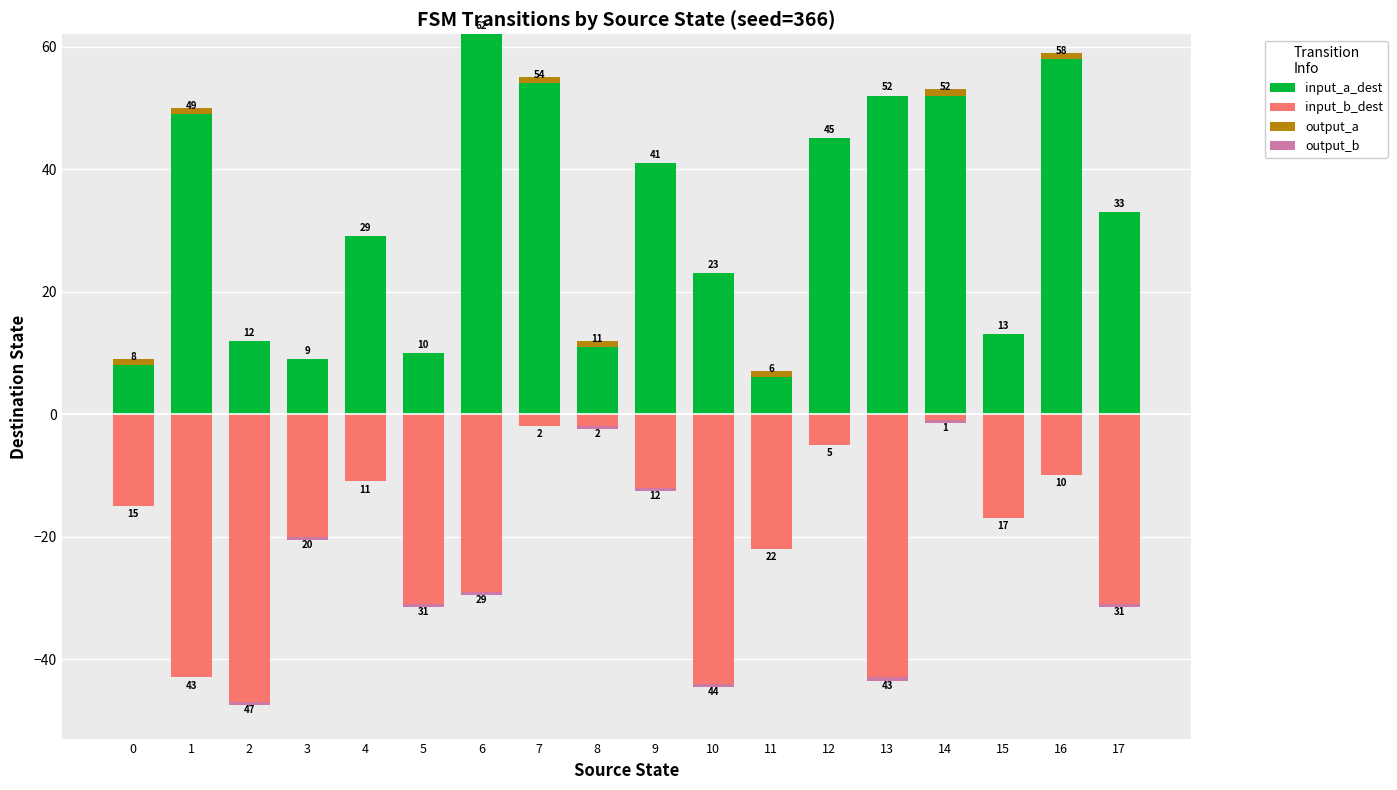

Does the chart contain any negative values?

Yes